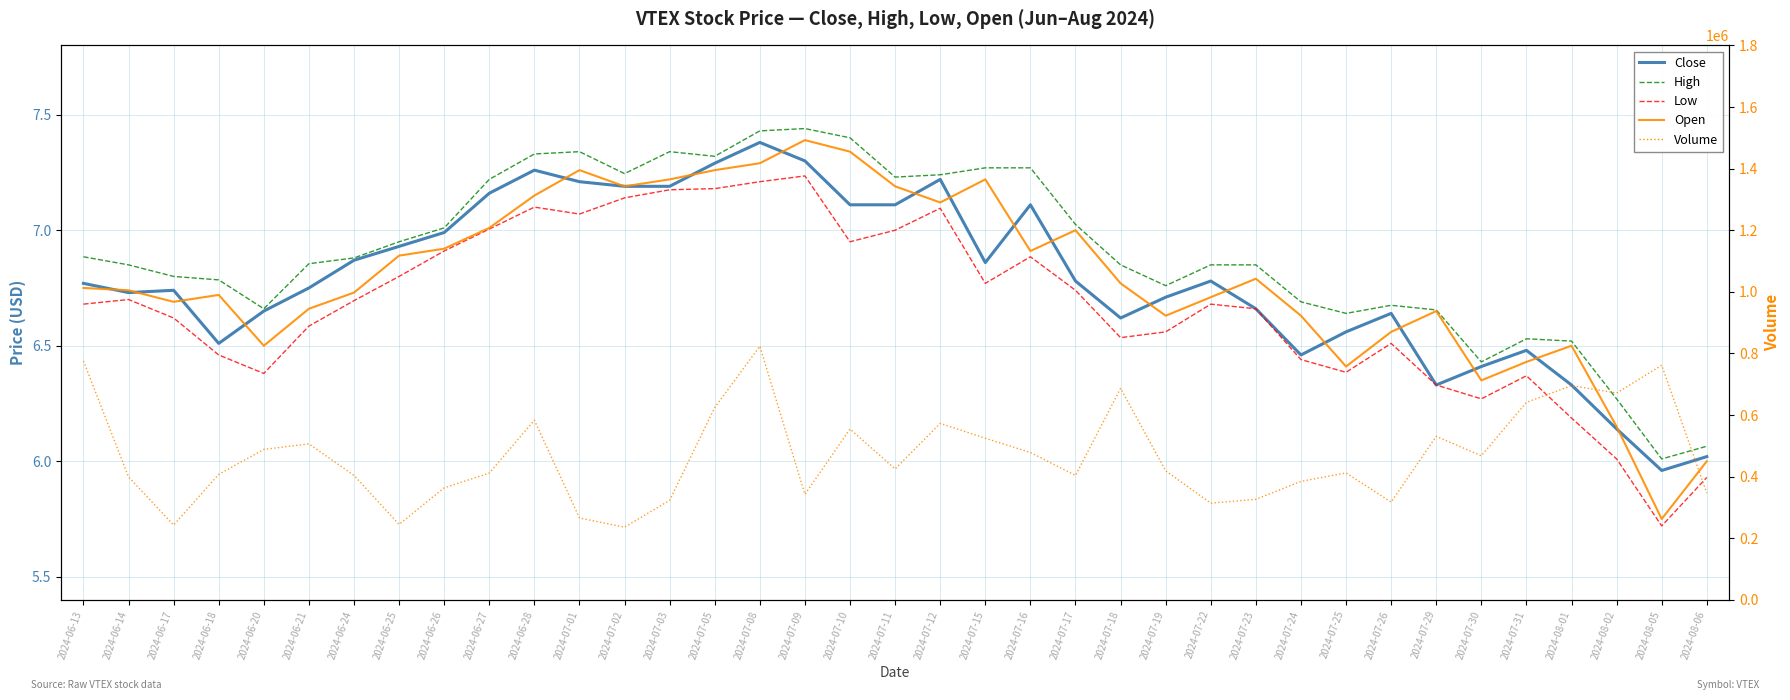

What is the difference between the highest and lowest values at 2024-07-01?

265792.9